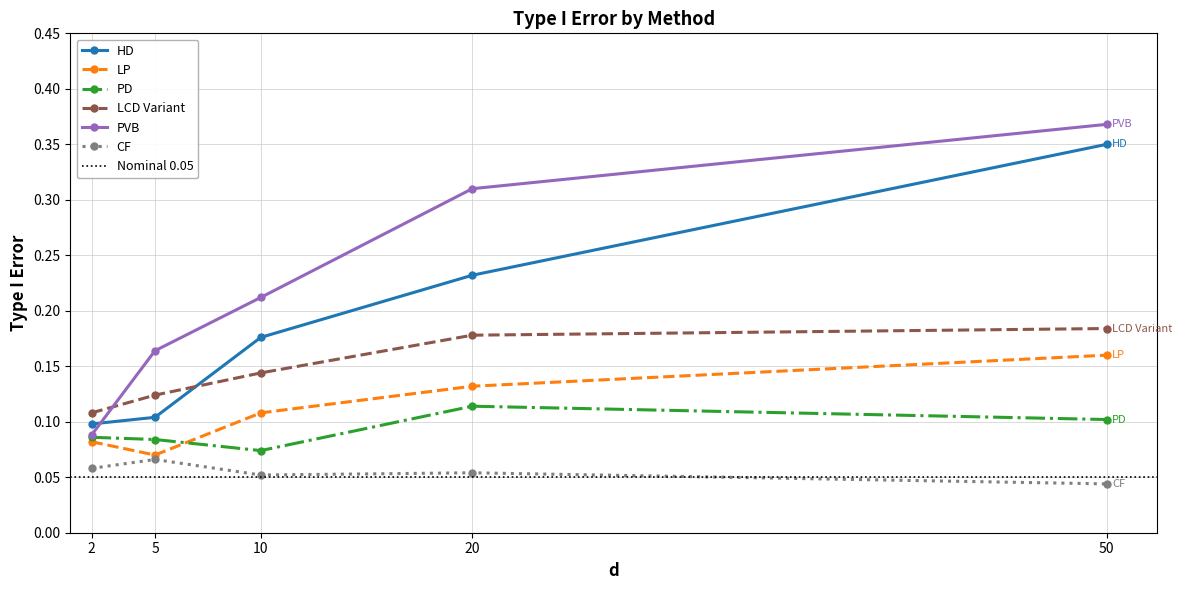

What is the difference between the maximum and minimum values in the type_1_error_hd series?

0.3